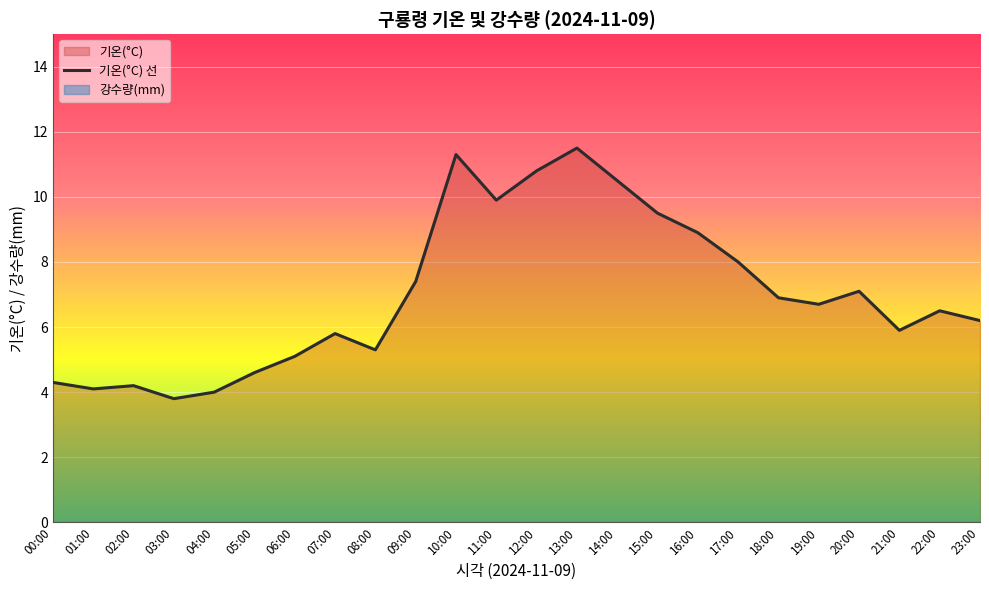

How many interior local peaks (higher than both neighbors) does the data have?

6